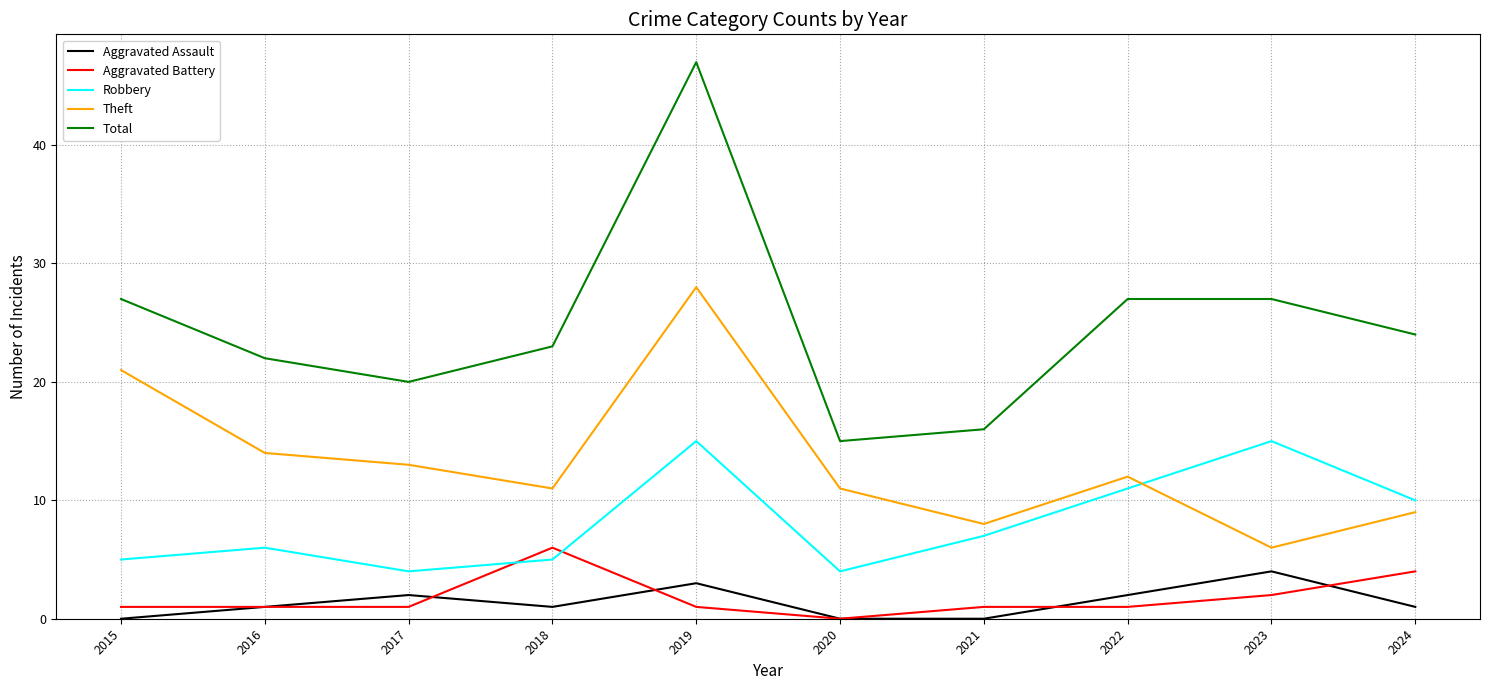

Count the number of data series in this chart.

5